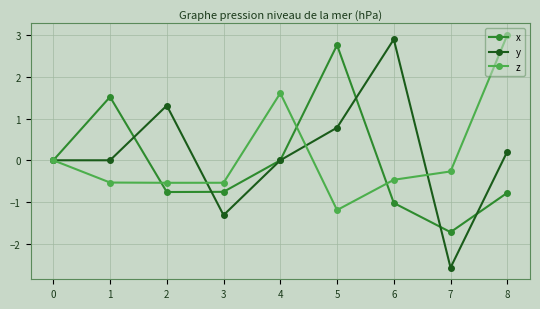

Does the chart display data point markers on the line(s)?

Yes